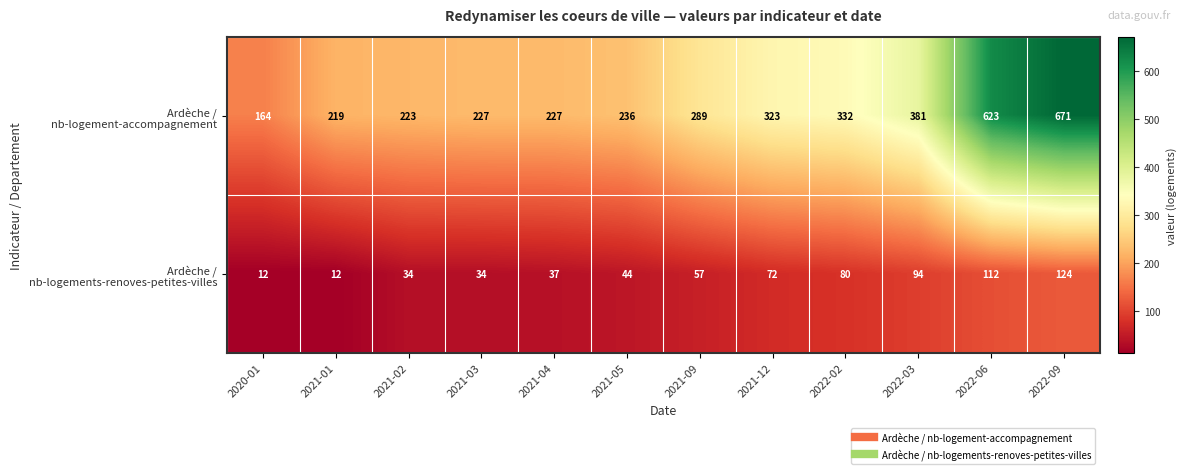

What is the greatest value displayed?

671